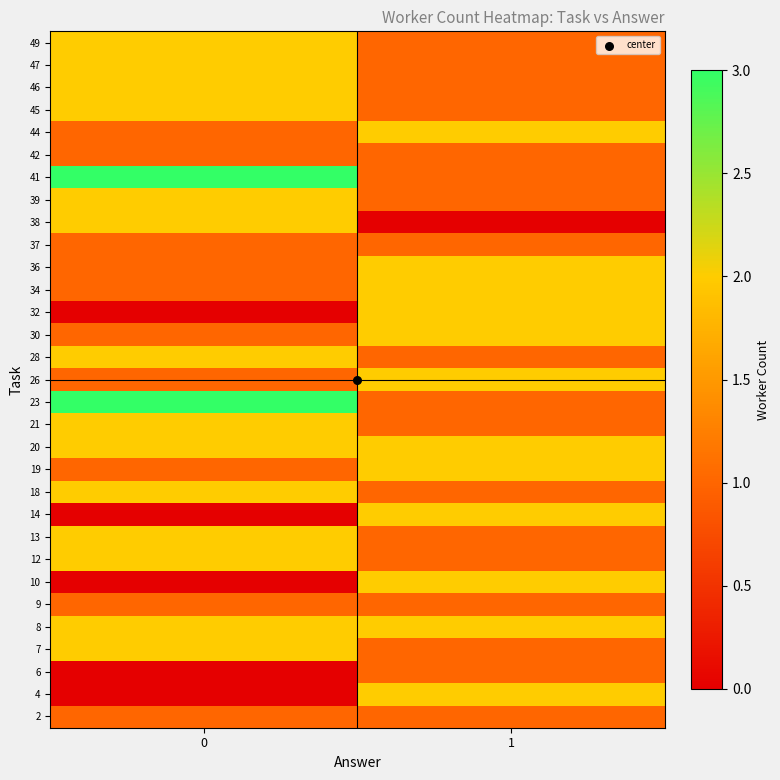

What is the total value across all series at 0?

44